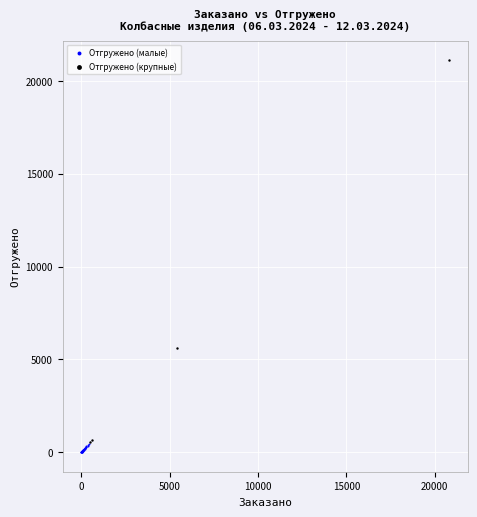

Which series contains the lowest Y value?

Отгружено (малые)